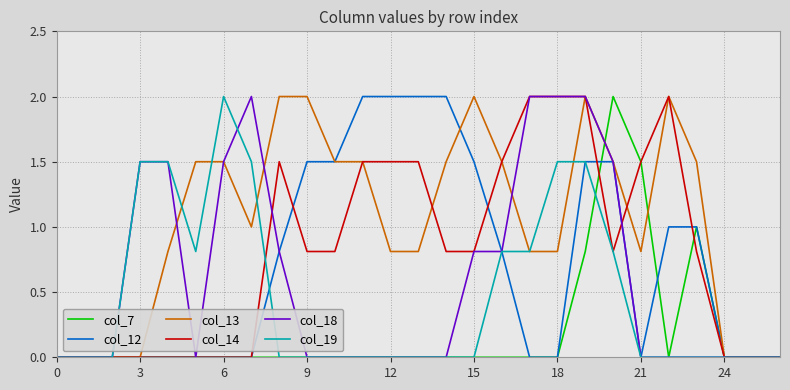

The col_13 series shows 0.8 at 18. True or false?

True